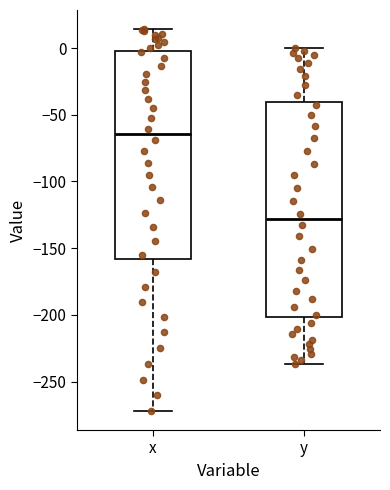

Which box's median line is the highest?

x